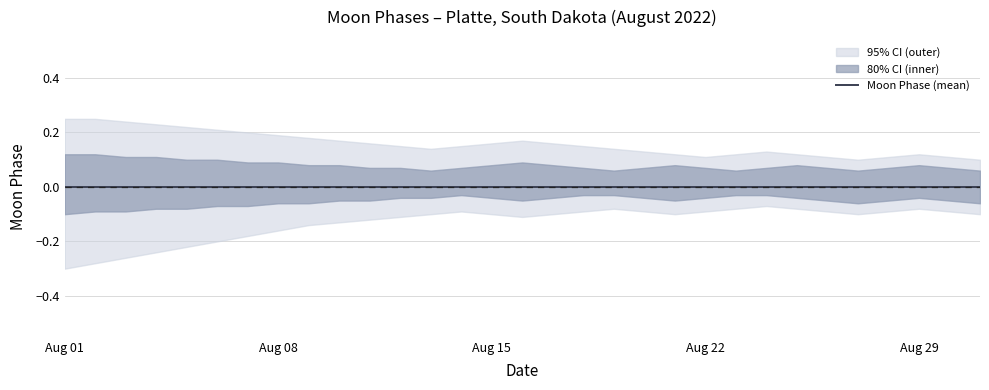

At which label does Moon Phase (mean) reach its minimum?

2022-08-01